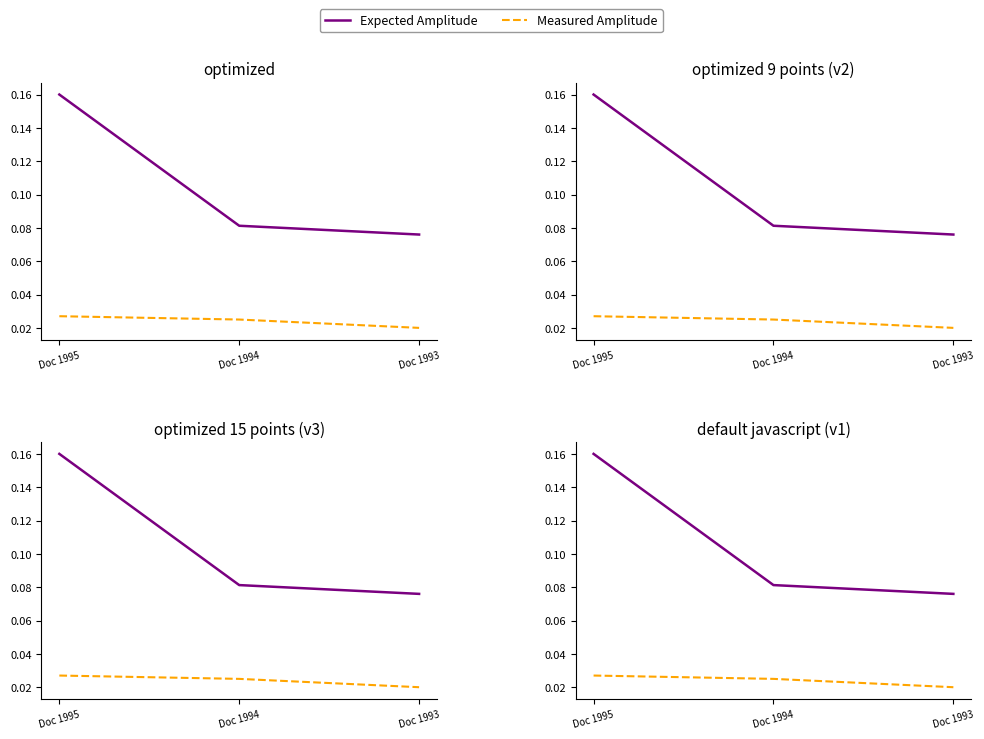

What is the maximum value for Expected Amplitude?

0.2